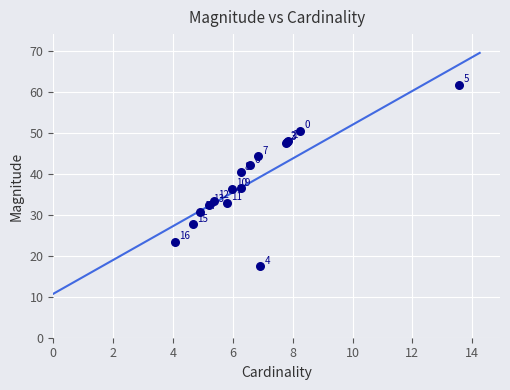

What Y value in the scatter plot is closest to 39?

40.4